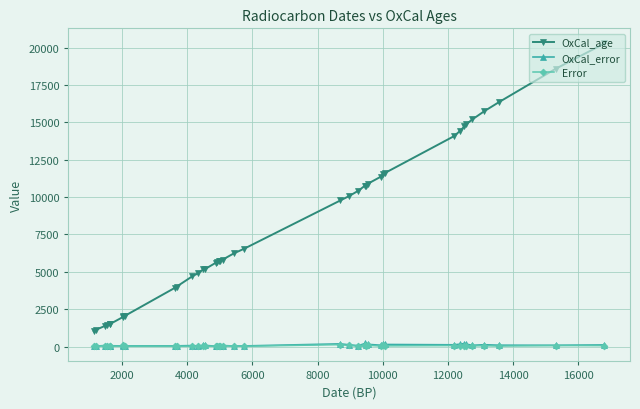

Is this an area chart (filled region under the line)?

No